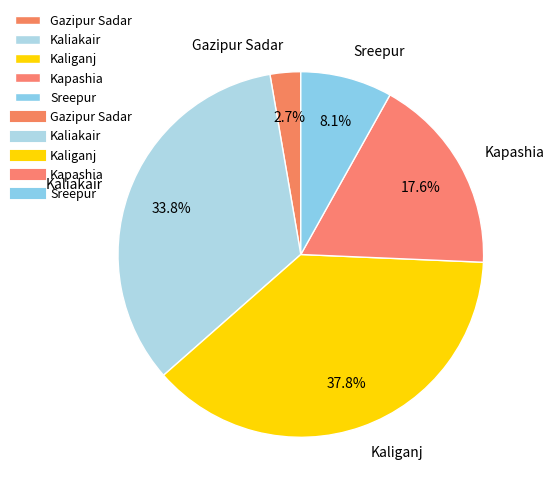

Is there any slice that represents more than half of the pie?

No